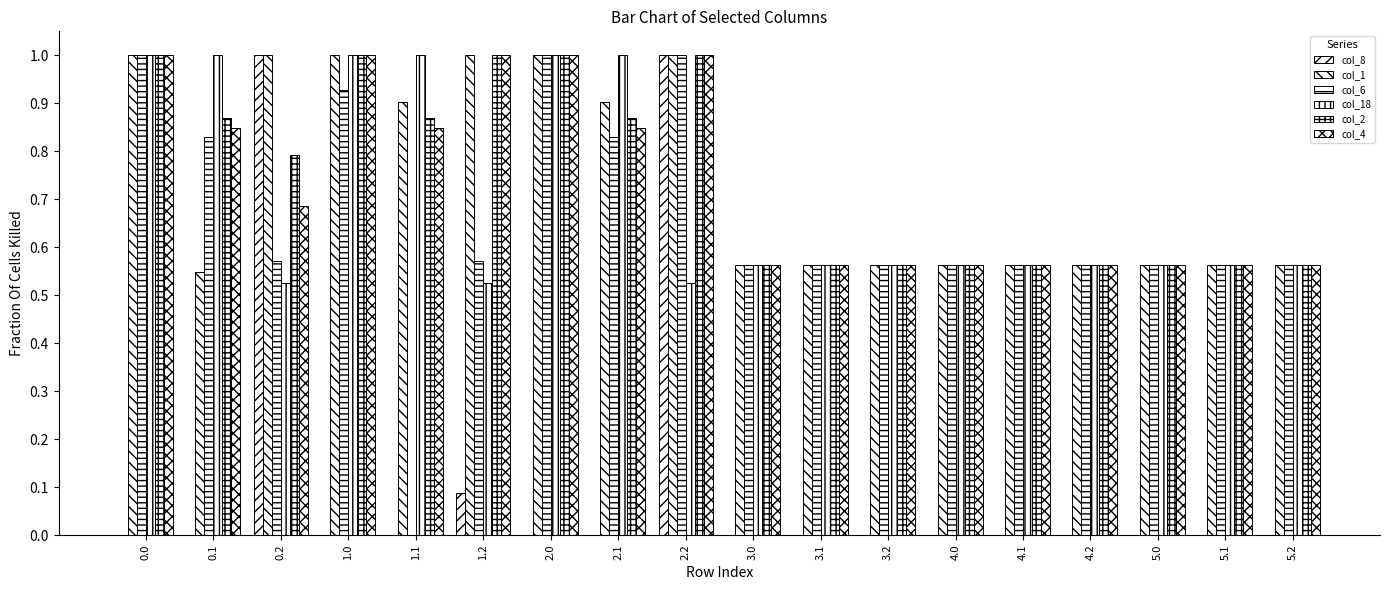

Which series has the largest range (max minus min)?

col_8